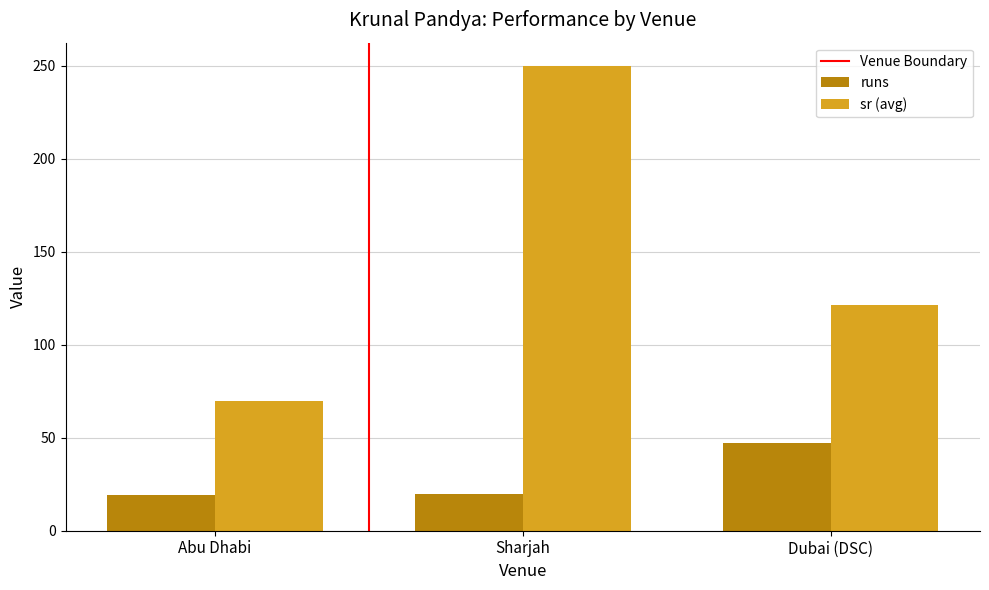

What is the difference between the maximum and minimum values in the sr (avg) series?

180.3